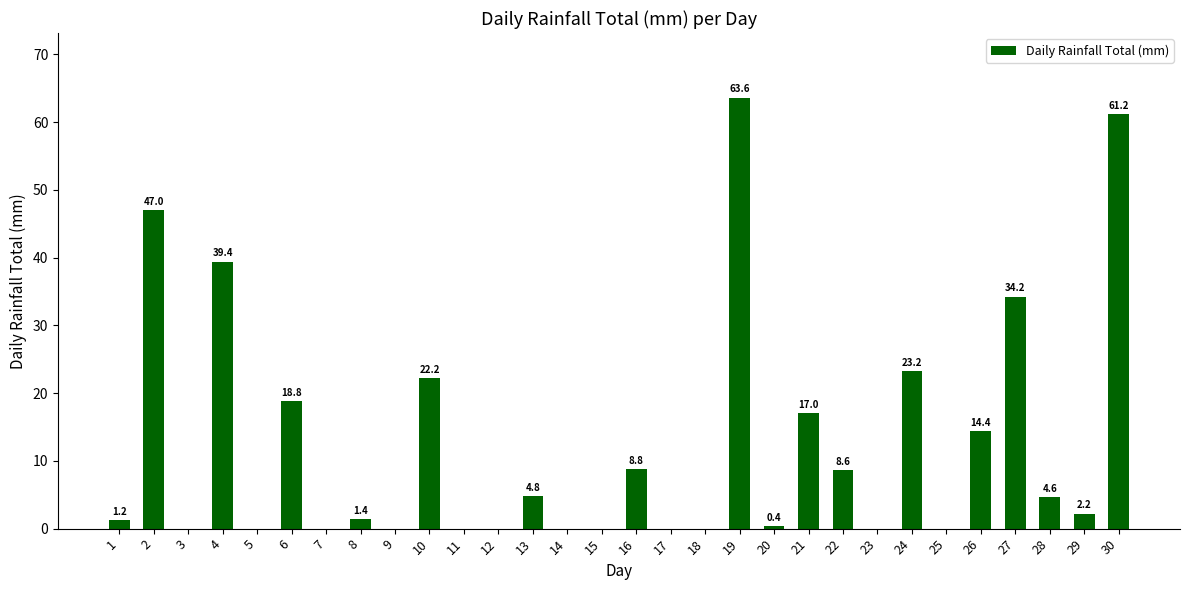

Which label corresponds to the largest value in the chart?

19